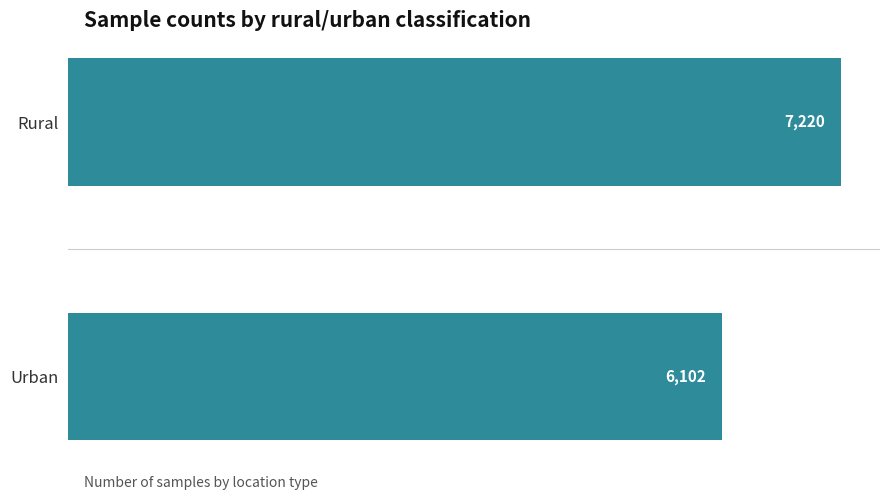

The value at Rural is 12072. True or false?

False